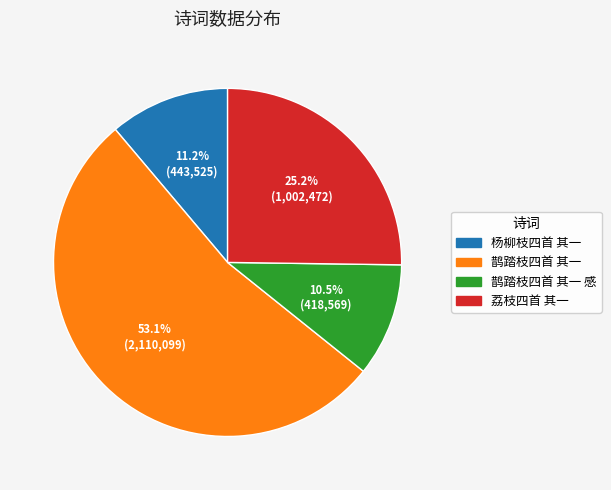

What is the smallest slice in the pie chart?

鹊踏枝四首 其一 感